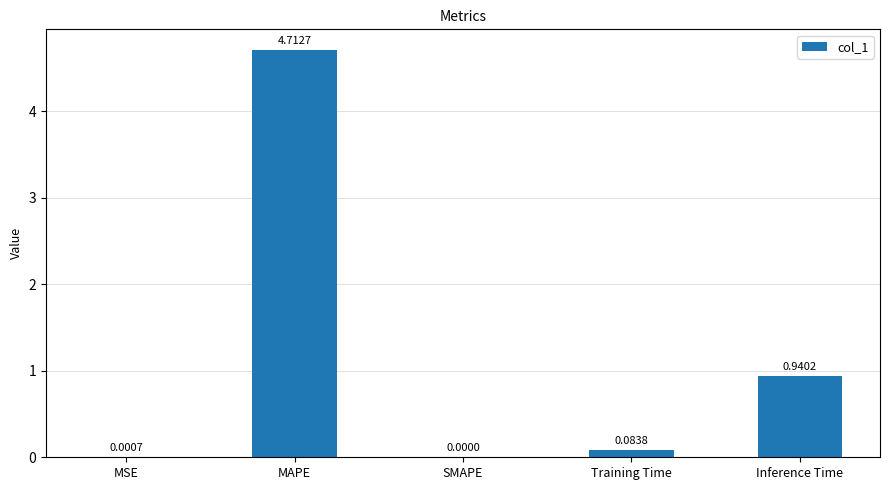

What is the change in value from MSE to Training Time?

+0.1